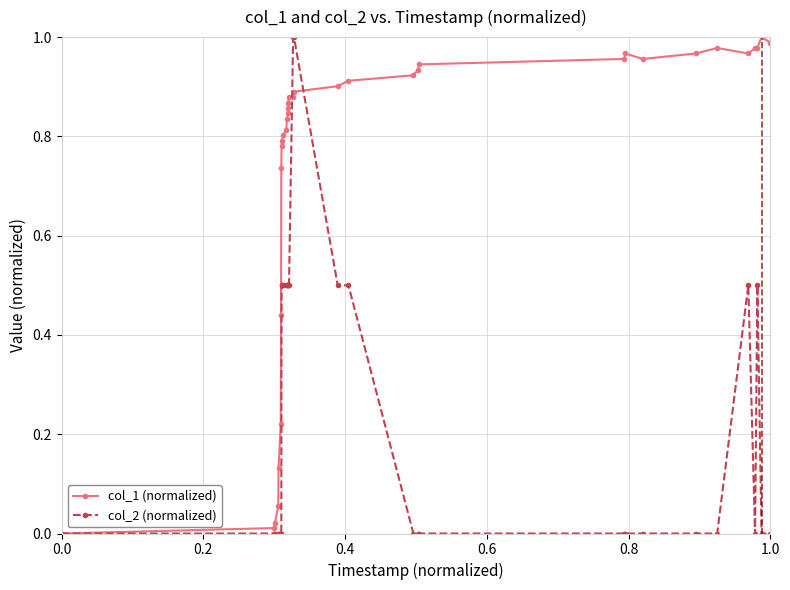

True or false: col_1 (normalized) has more than 1 points higher than both neighbors.

True